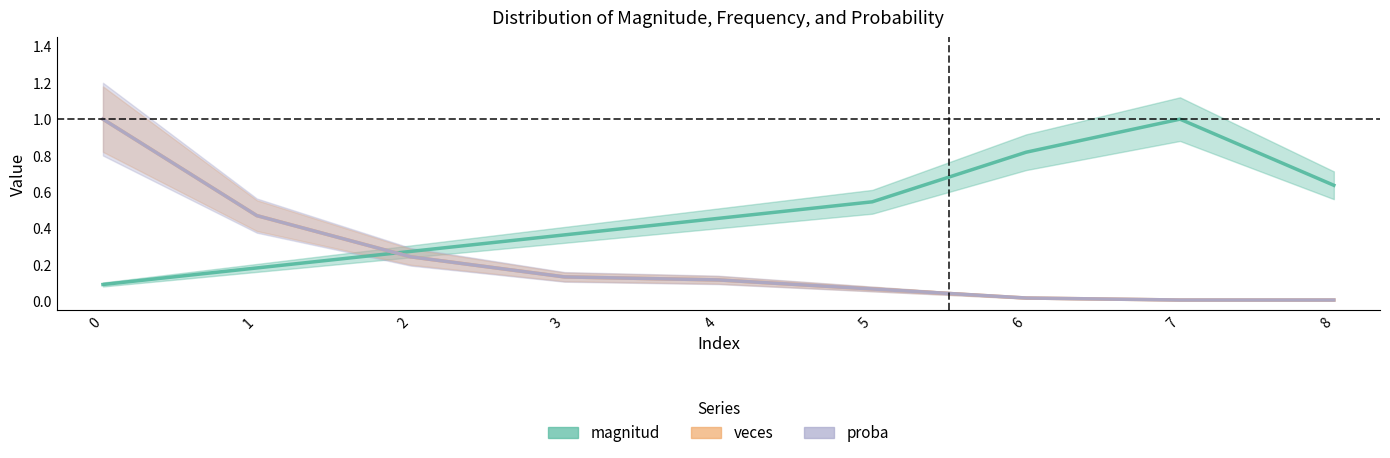

What is the highest value of the magnitud series?

1.0